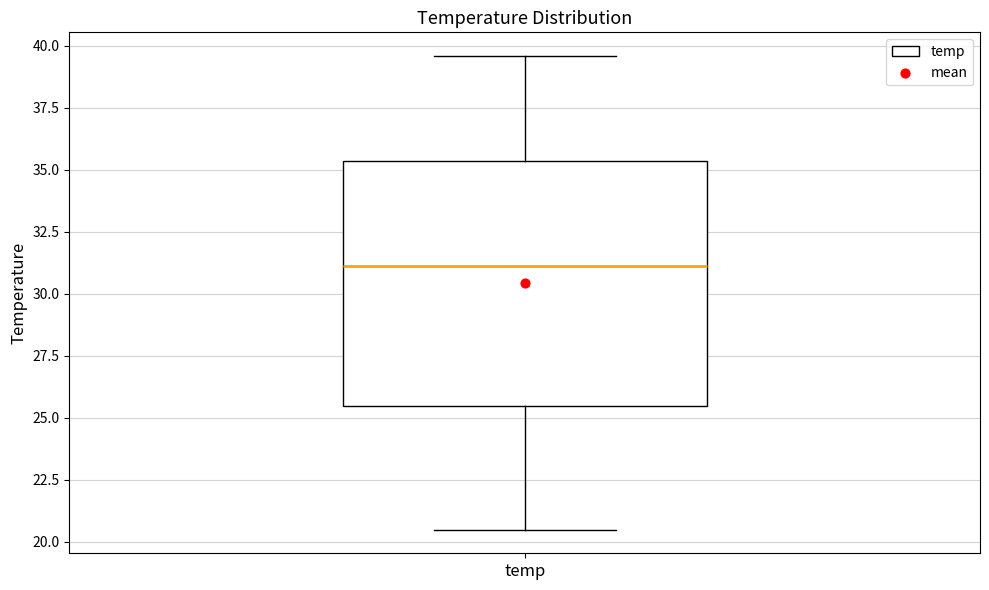

Where does the lower whisker of the box for temp end on the y-axis? The values are not printed on the chart, so give them approximately, as read against the axis.

20.5